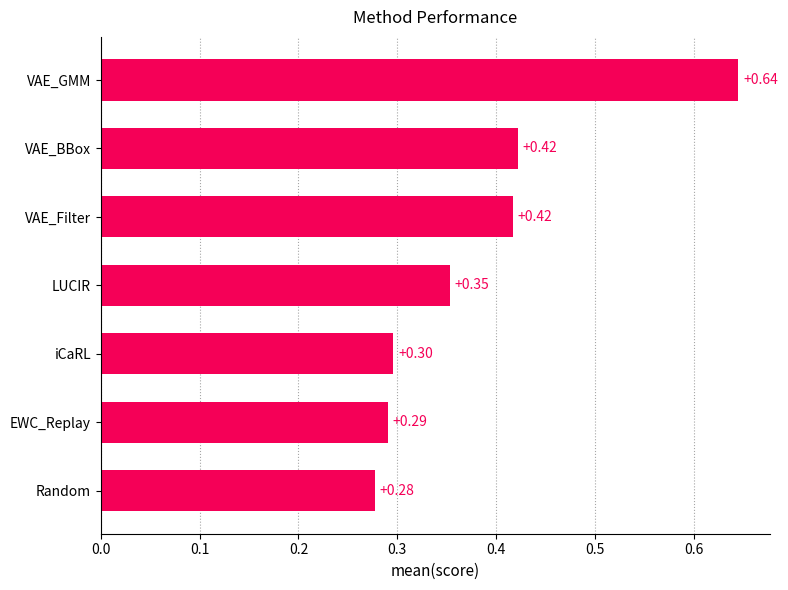

At which category does the chart reach its minimum across all series?

Random